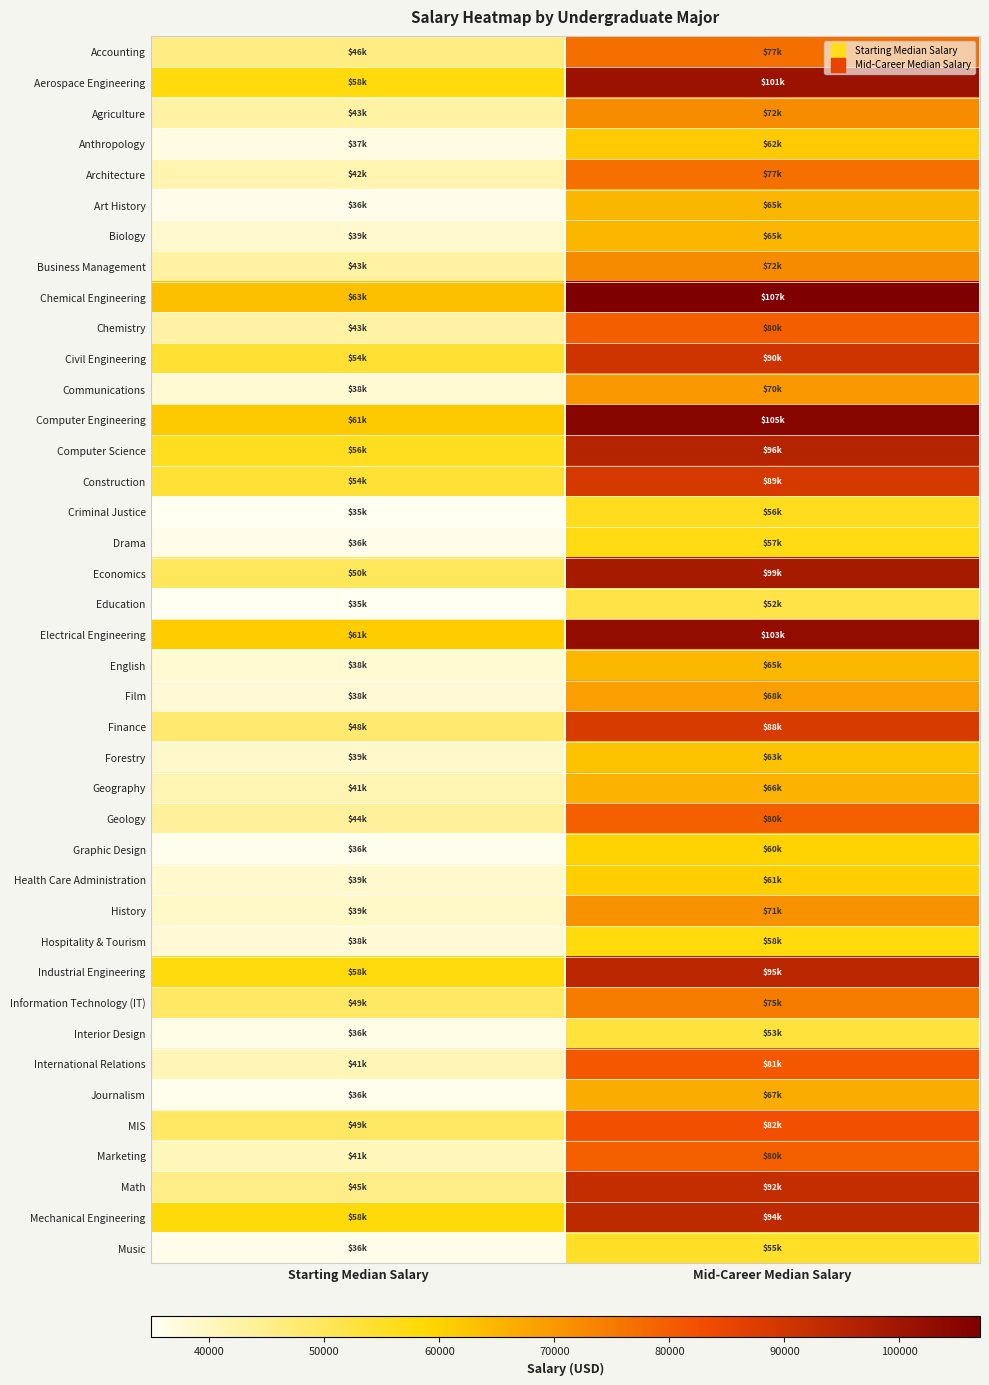

What is the smallest value displayed?

34900